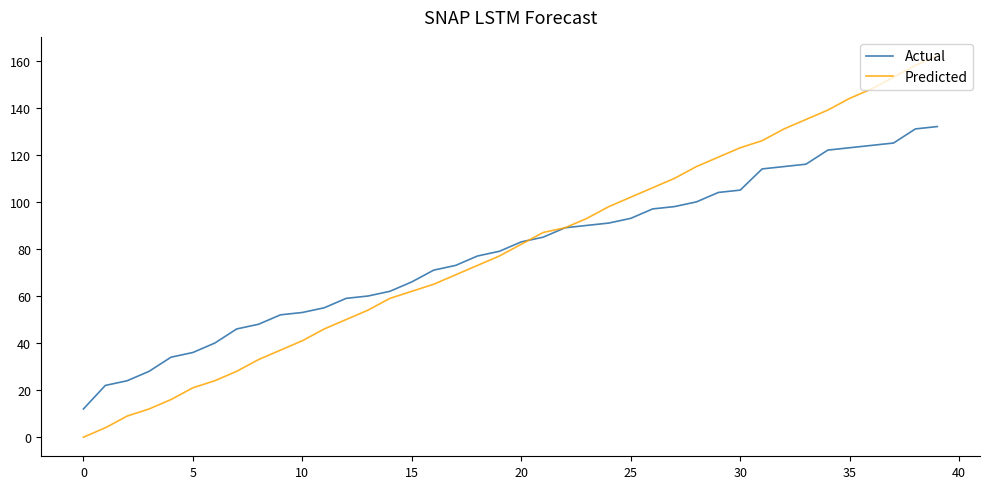

After their last crossing, which series has the higher values: Predicted or Actual?

Predicted